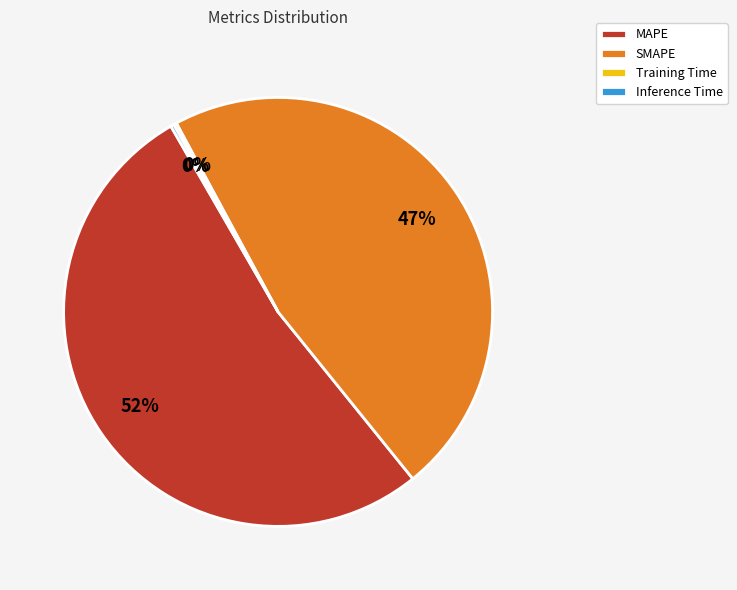

Does any single category account for the majority?

Yes